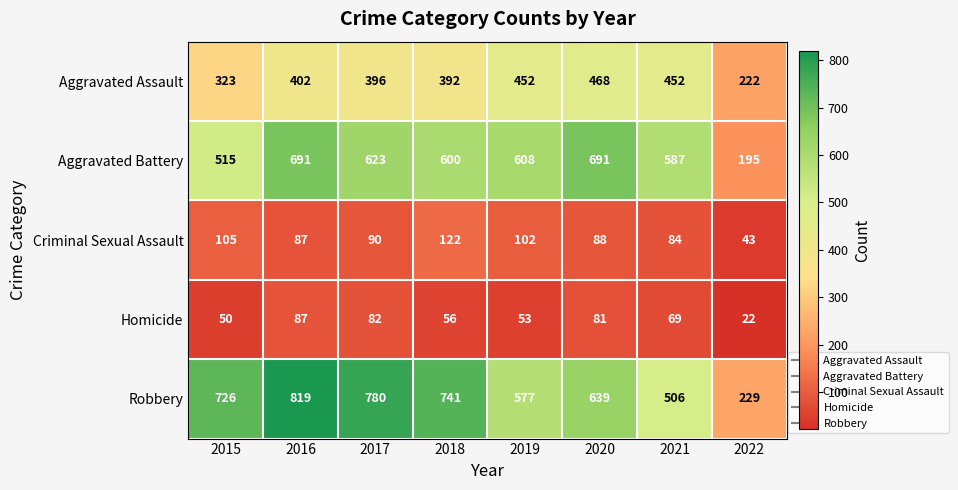

Rank the series by their maximum value, from lowest to highest.

Homicide, Criminal Sexual Assault, Aggravated Assault, Aggravated Battery, Robbery